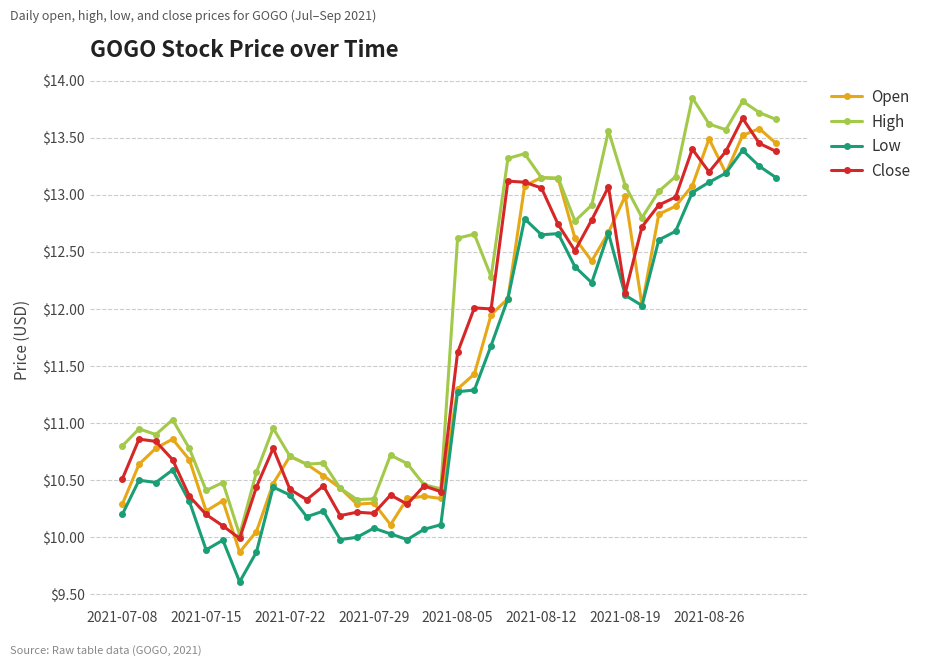

What are all the series names shown in the legend?

Open, High, Low, Close